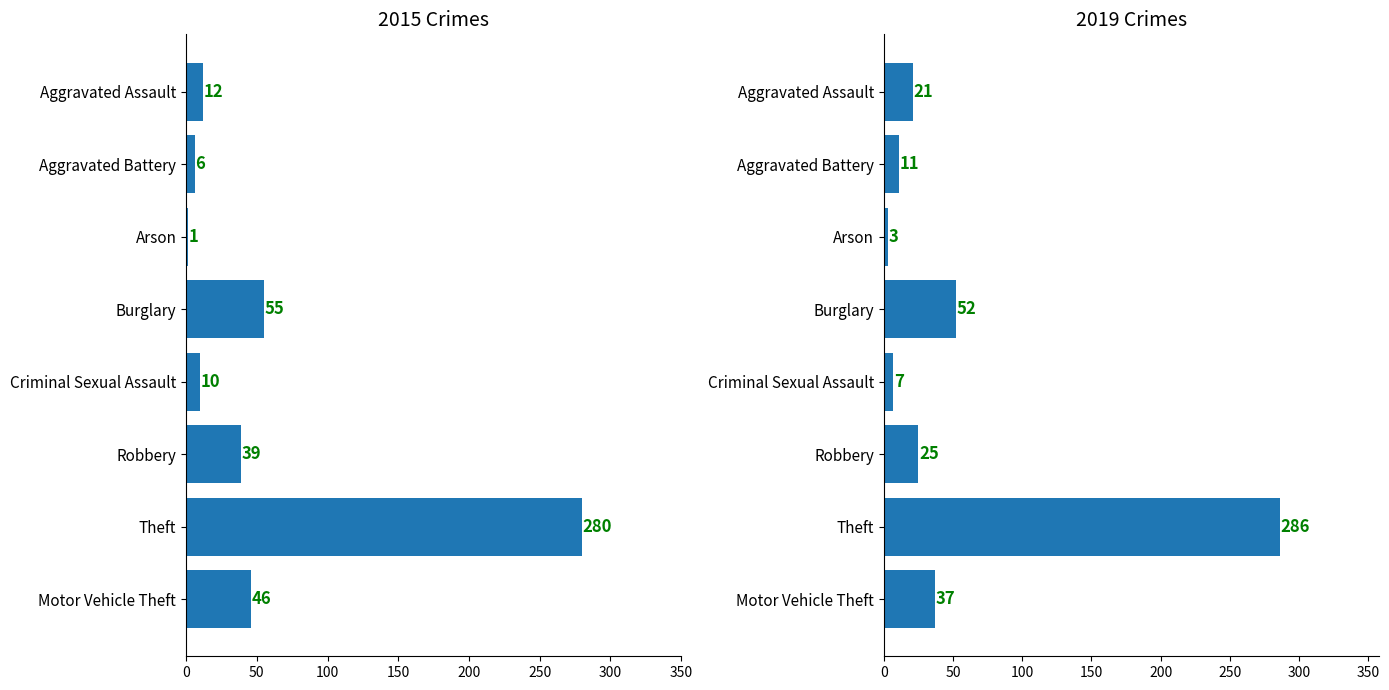

List the series in order of their overall mean, lowest first.

2019, 2015